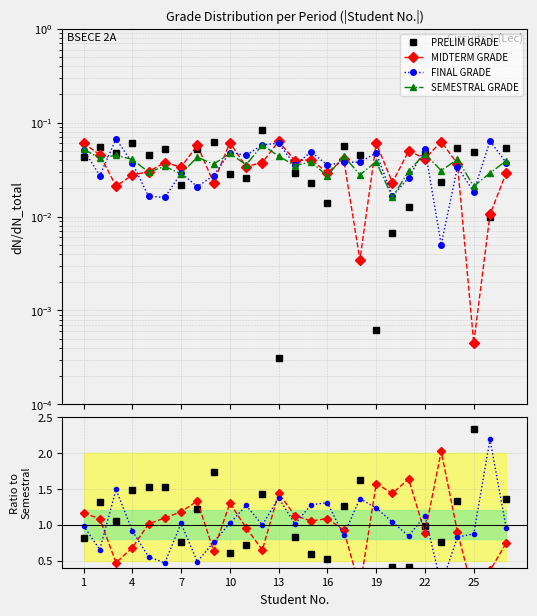

Where is the first local minimum for PRELIM GRADE?

7